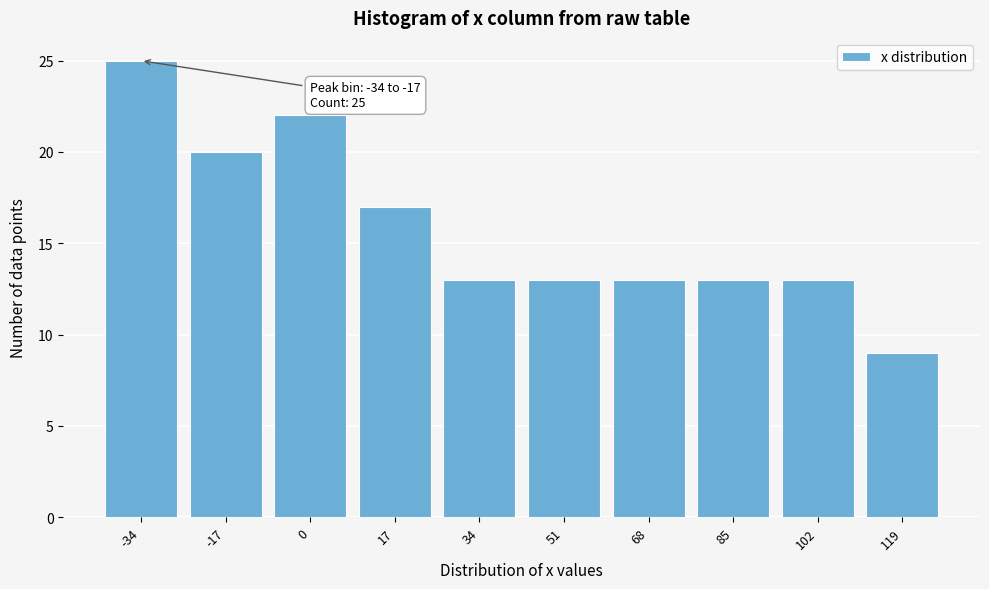

Reading left to right, what are all the values shown in this chart?

-34=25	-17=20	0=22	17=17	34=13	51=13	68=13	85=13	102=13	119=9